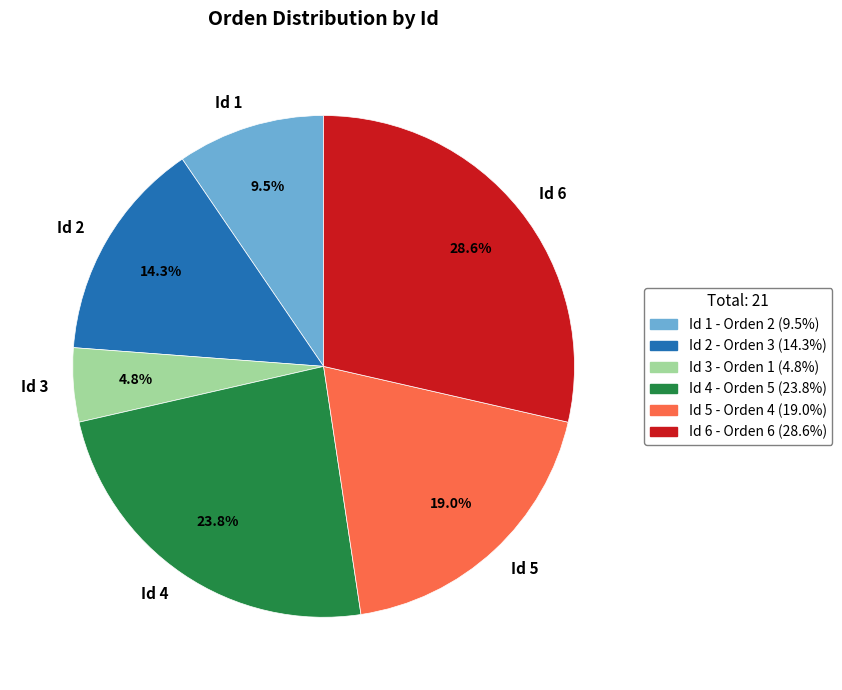

How many slices are in this pie chart?

6